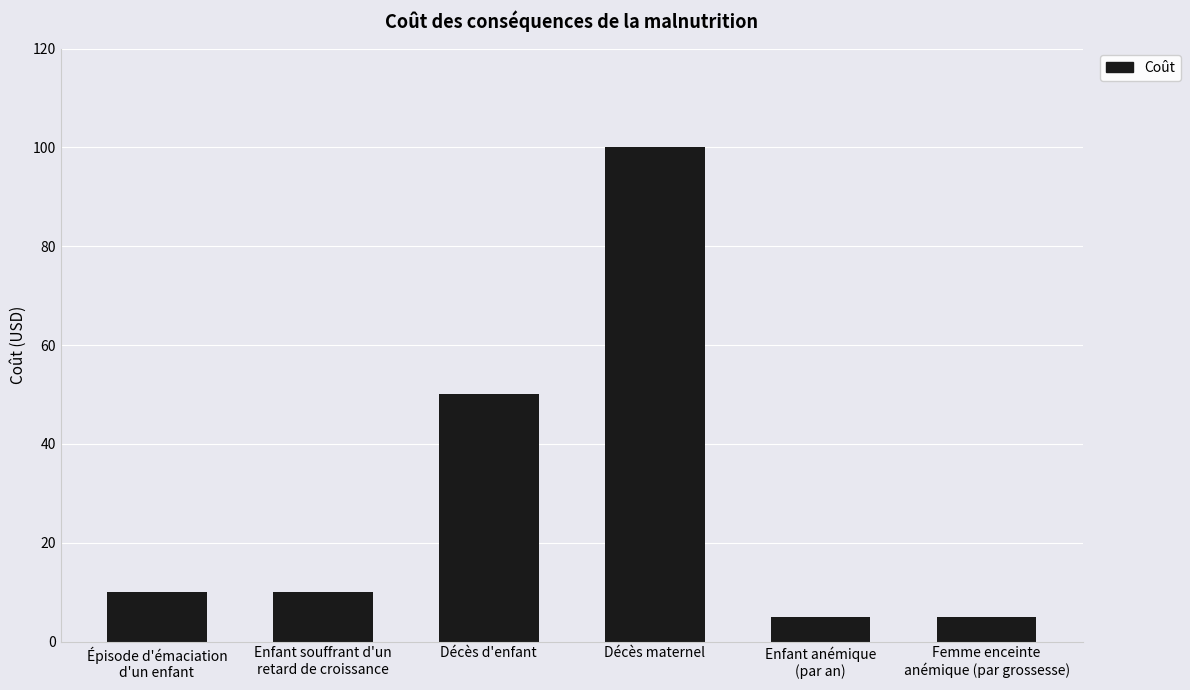

Reading left to right, transcribe all the data shown in this chart.

Épisode d'émaciation
d'un enfant=10	Enfant souffrant d'un
retard de croissance=10	Décès d'enfant=50	Décès maternel=100	Enfant anémique
(par an)=5	Femme enceinte
anémique (par grossesse)=5